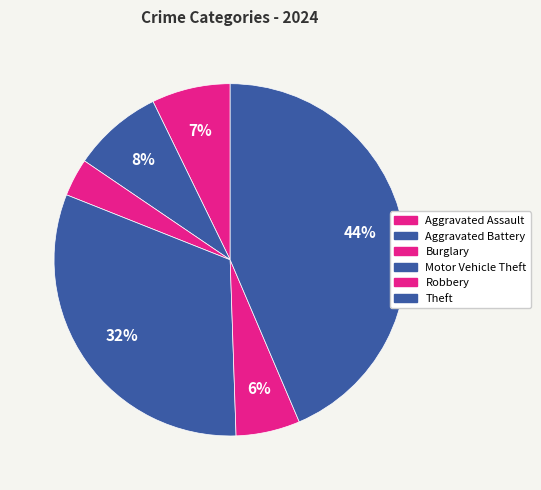

Which has a higher value, Robbery or Aggravated Battery?

Aggravated Battery